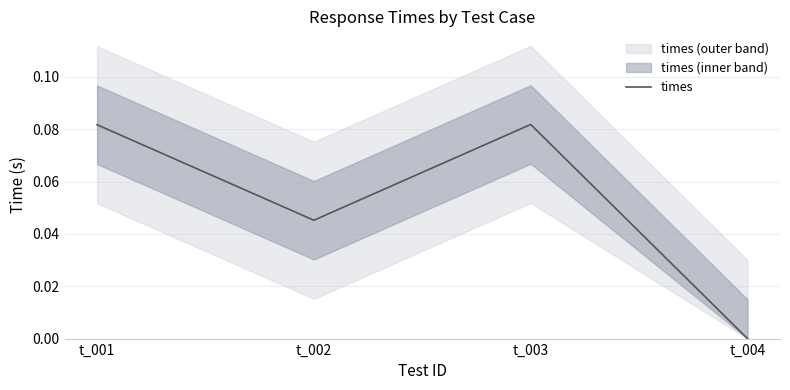

What is the maximum value shown in the chart?

0.1